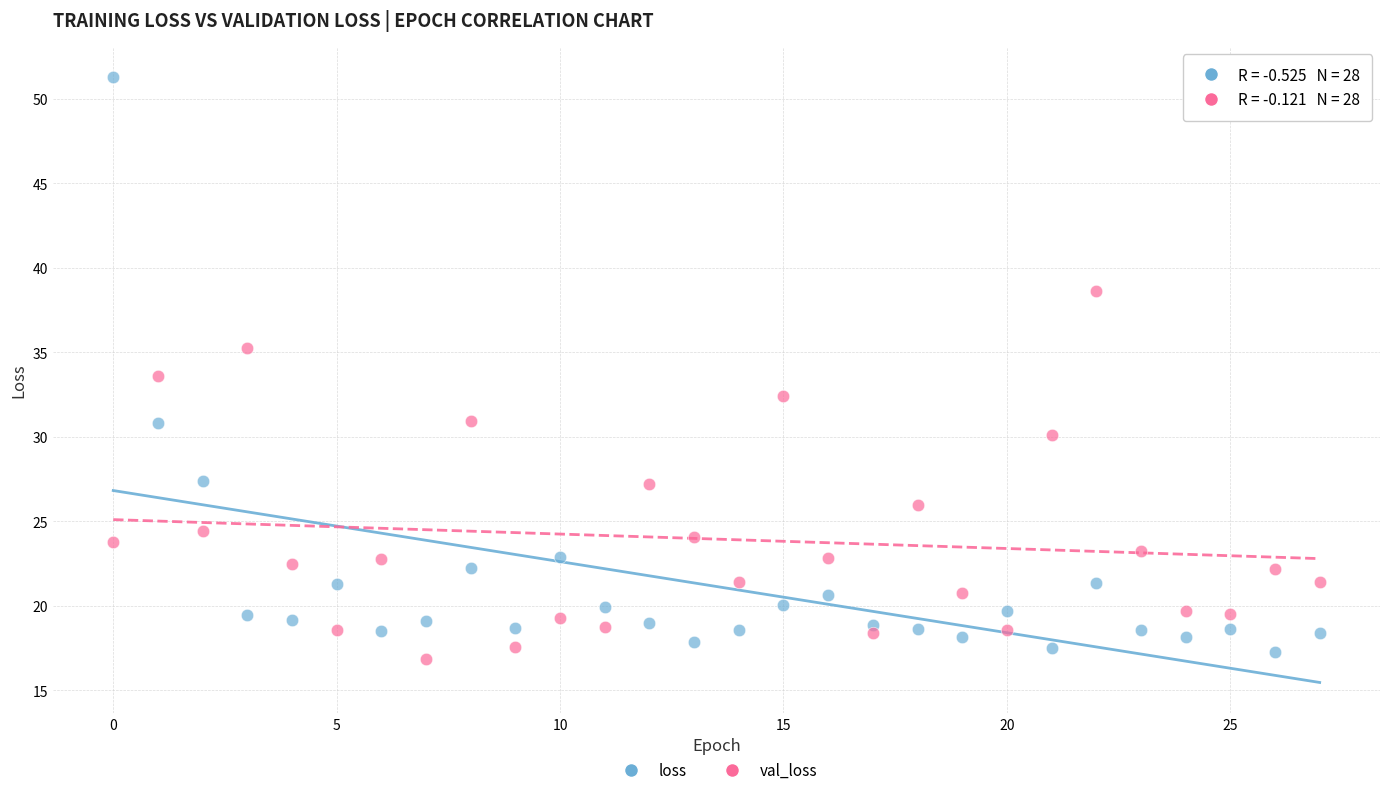

Across all data points, what is the range of Y values (max minus min)?

34.5